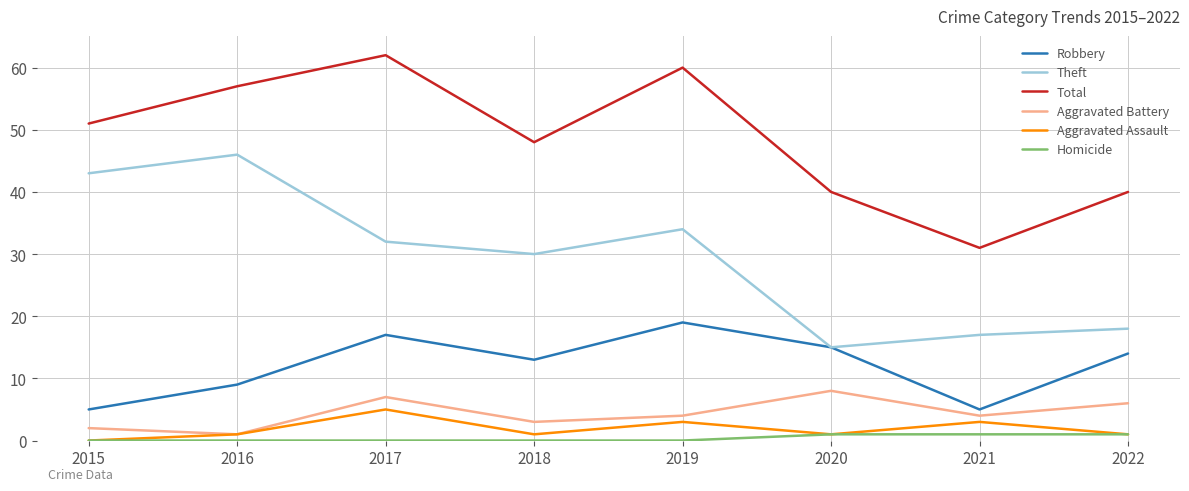

How many lines are shown in the chart?

6